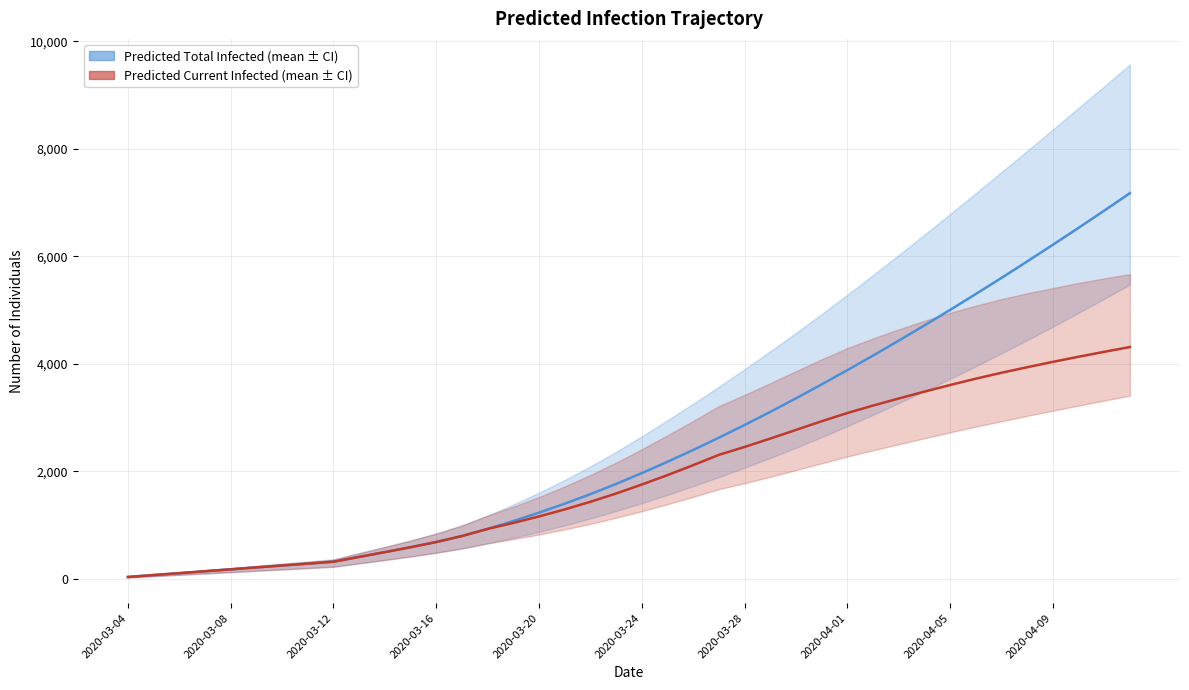

True or false: Predicted Current Infected (mean) and Predicted Total Infected (mean) cross at least once.

False